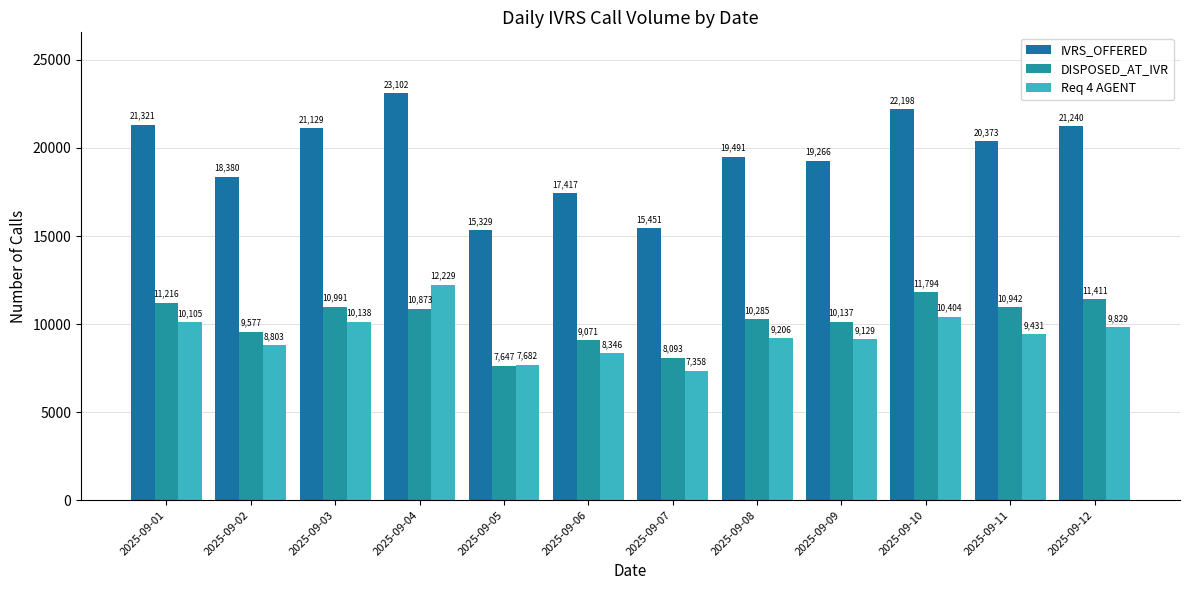

How many series are shown in this chart?

3